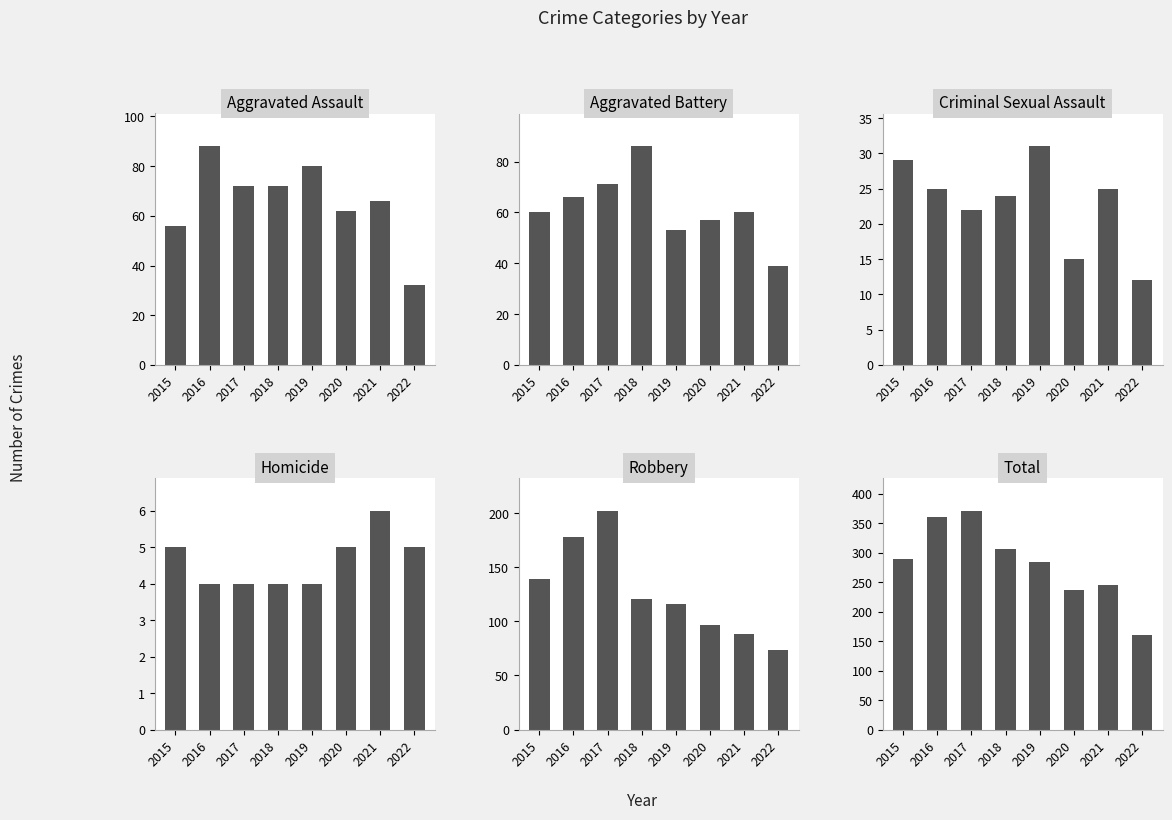

What is the difference between the highest and lowest values at 2017?

367